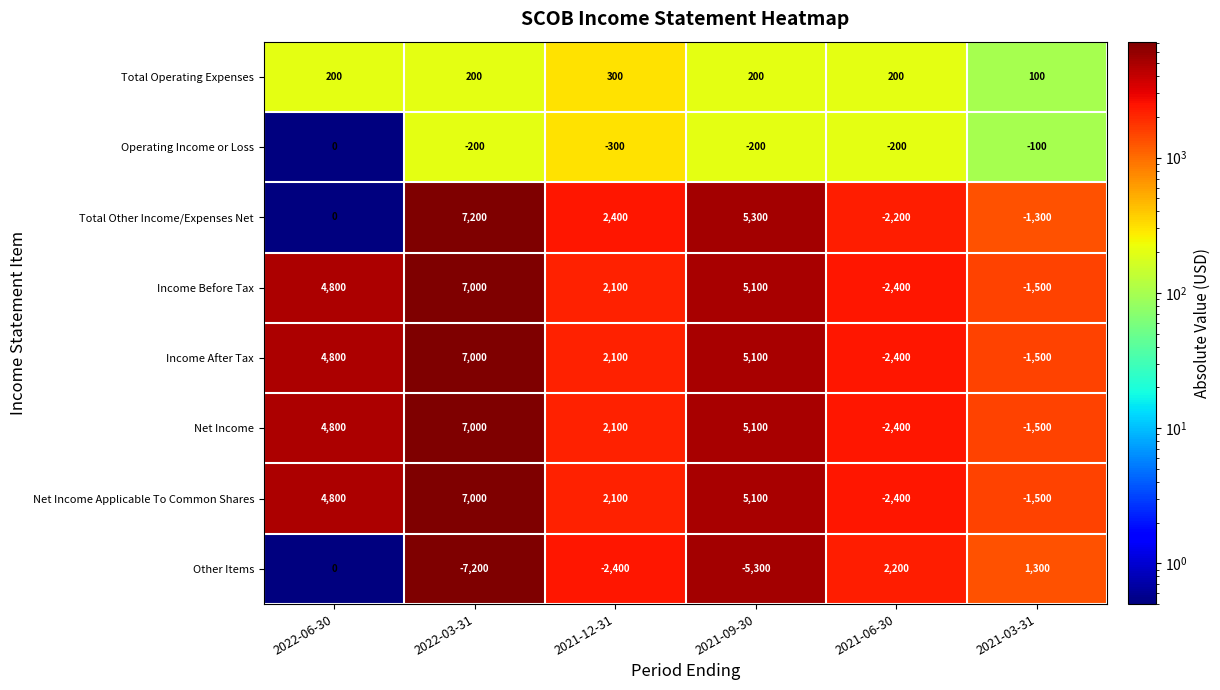

Is it true that Total Other Income/Expenses Net equals 2400 at 2021-12-31?

True